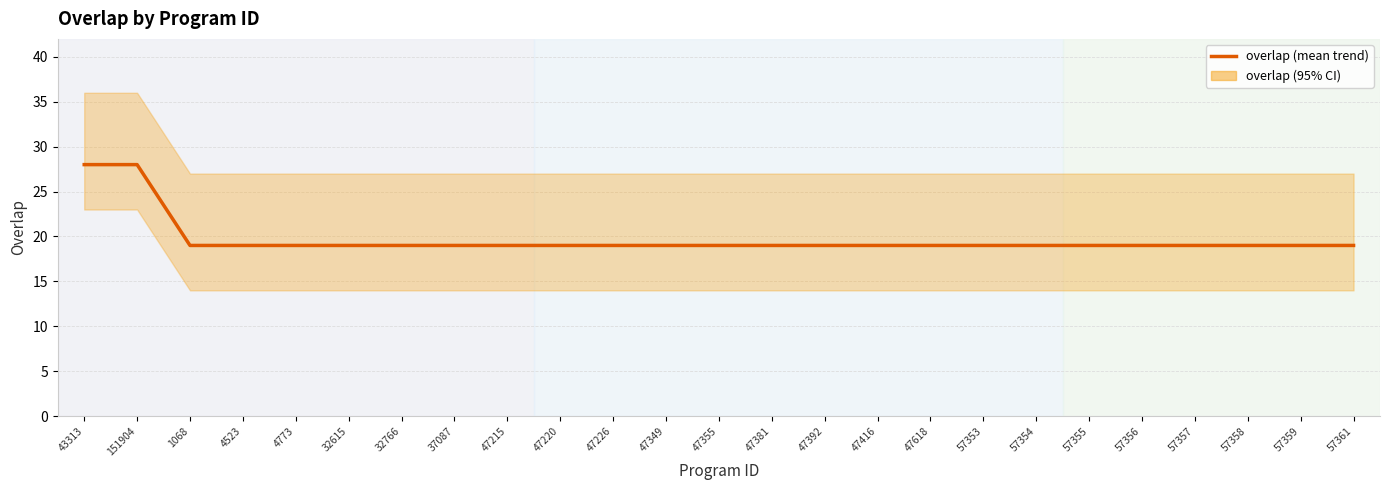

Reading right to left, what are all the values shown in this chart?

57361=19	57359=19	57358=19	57357=19	57356=19	57355=19	57354=19	57353=19	47618=19	47416=19	47392=19	47381=19	47355=19	47349=19	47226=19	47220=19	47215=19	37087=19	32766=19	32615=19	4773=19	4523=19	1068=19	151904=28	43313=28